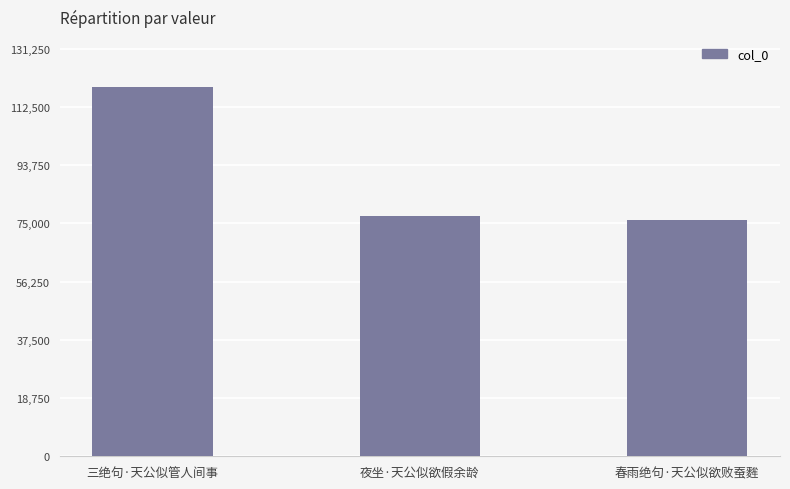

Are the bars grouped side by side (vs. stacked)?

No